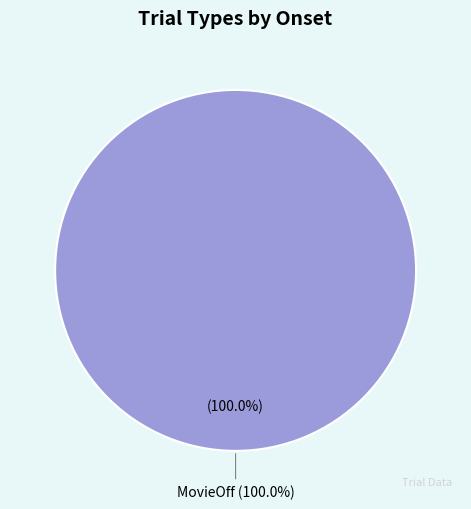

Between MovieOff and MovieOn, which is larger?

MovieOff